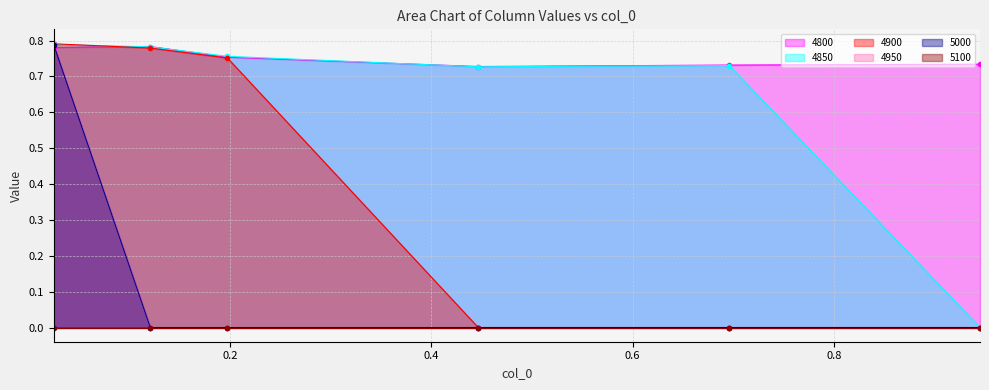

Where is 4850 nearest to the value 0?

0.9452054794520548